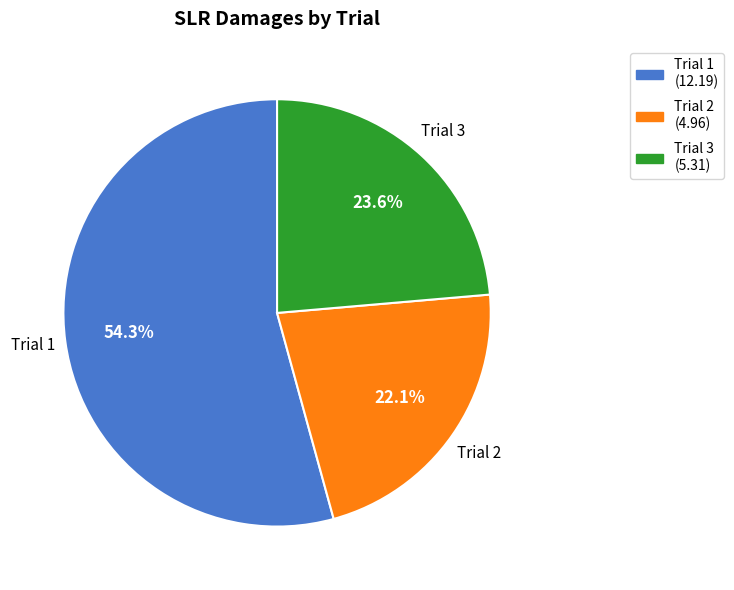

To the nearest percent, what is the difference between the largest and smallest slice percentages?

32%